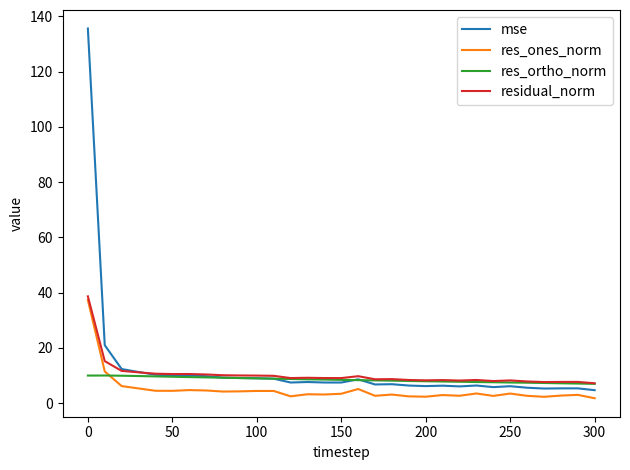

What is the greatest value displayed?

135.6